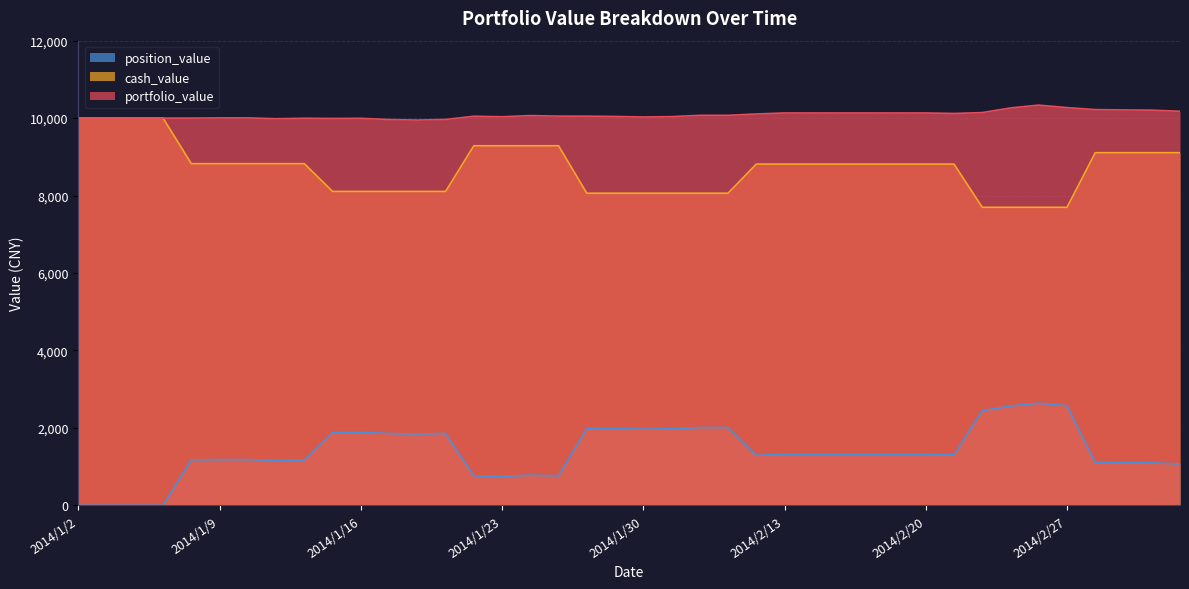

Reading left to right, list all the values displayed in this chart.

portfolio_value: 10000	10000	10000	10000	10000	10006	10006	9984	9996	9991	9995	9963	9950	9965	10048	10035	10065	10051	10050	10043	10029	10038	10072	10072	10106	10133	10133	10133	10133	10133	10133	10120	10143	10262	10336	10271	10220	10211	10205	10177
cash_value: 10000	10000	10000	10000	8824	8824	8824	8824	8824	8107	8107	8107	8107	8107	9286	9286	9286	9286	8061	8061	8061	8061	8061	8061	8813	8813	8813	8813	8813	8813	8813	8813	7697	7697	7697	7697	9107	9107	9107	9107
position_value: 0	0	0	0	1176	1182	1182	1160	1172	1884	1888	1856	1843	1858	762	749	779	765	1989	1982	1968	1977	2011	2011	1293	1320	1320	1320	1320	1320	1320	1307	2446	2565	2639	2574	1113	1104	1098	1070